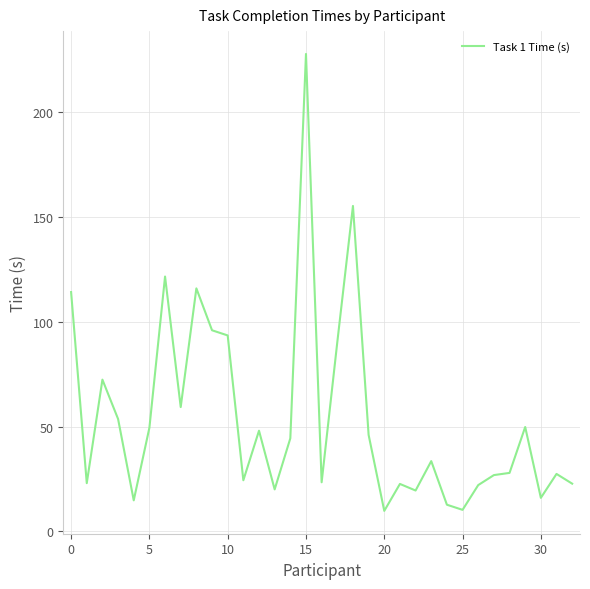

Does the chart display data point markers on the line(s)?

No